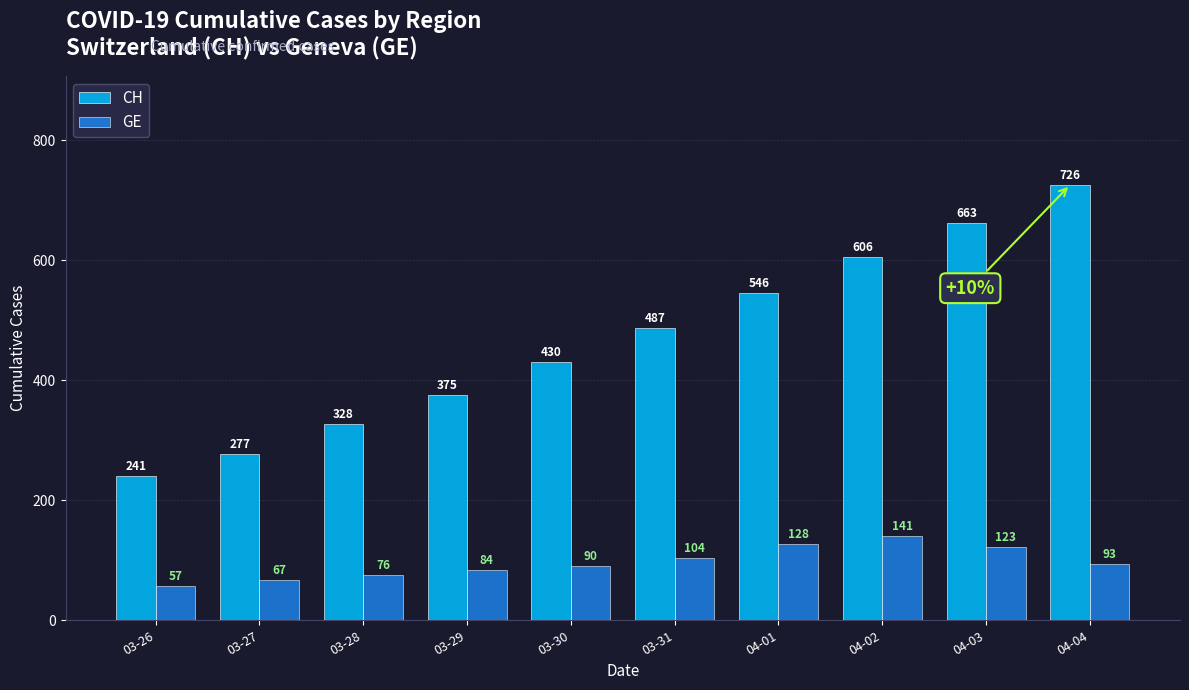

Does the chart contain any negative values?

No